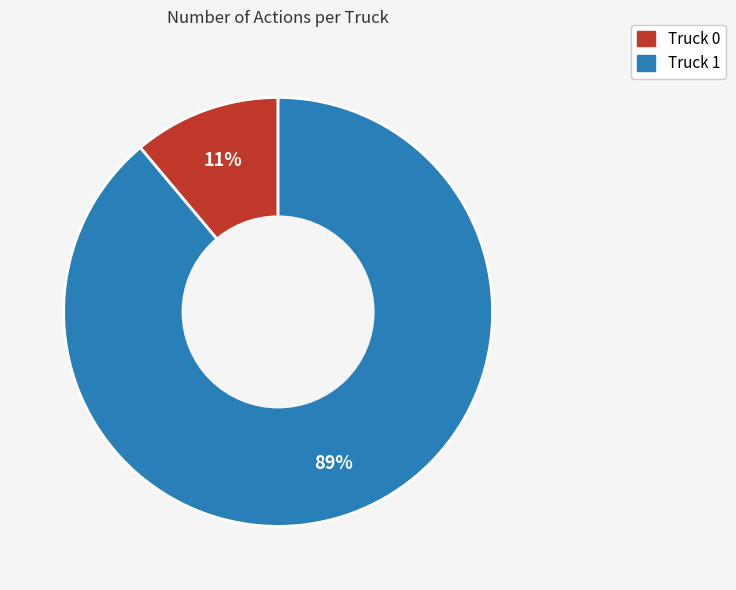

Which slice is the largest?

Truck 1